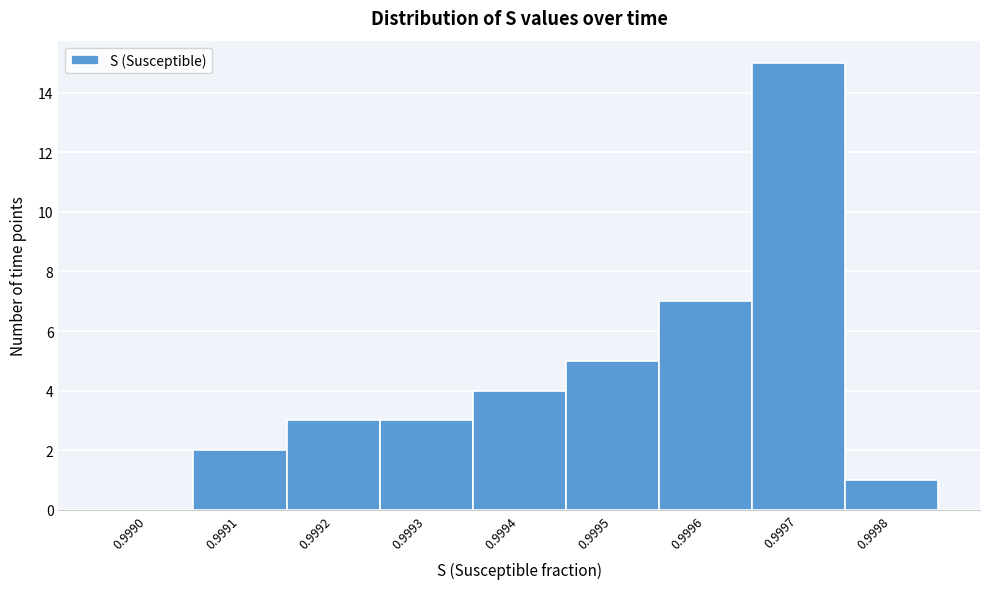

Reading left to right, transcribe all the data shown in this chart.

0.9990=0	0.9991=2	0.9992=3	0.9993=3	0.9994=4	0.9995=5	0.9996=7	0.9997=15	0.9998=1